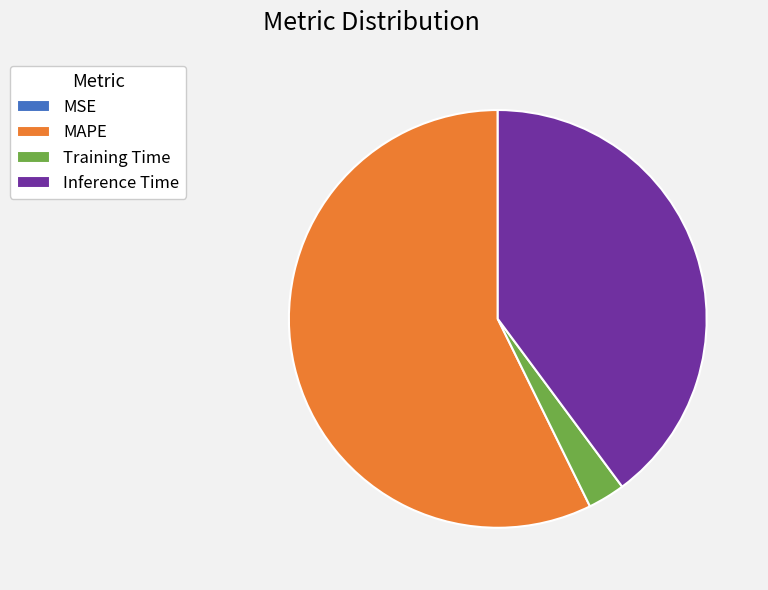

The Training Time slice represents 3% of the pie. True or false?

True